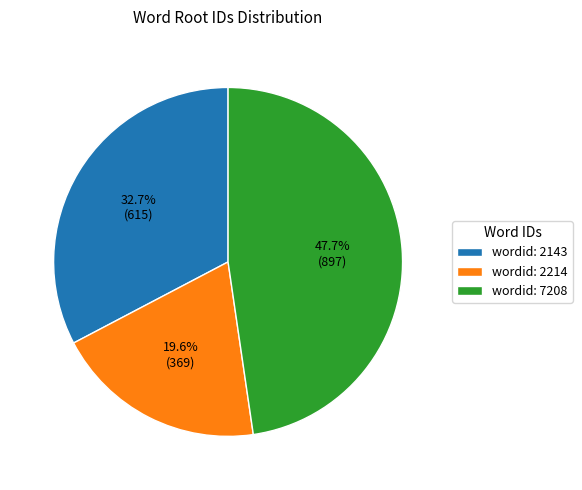

Which category has the smallest portion of the pie?

wordid: 2214